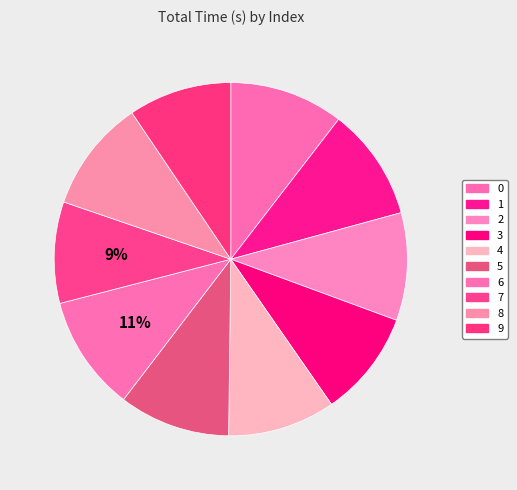

How much of the chart is everything except 7?

90.7%